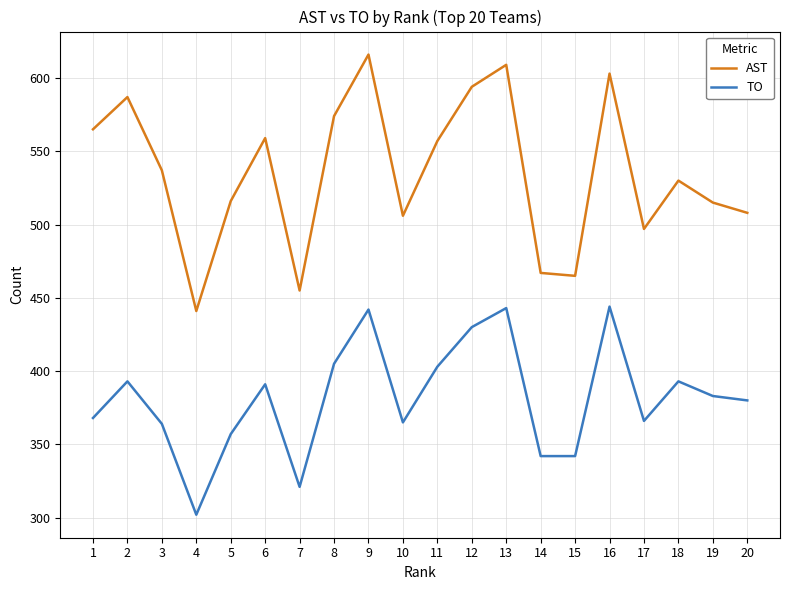

What value does the TO series have at 18?

393